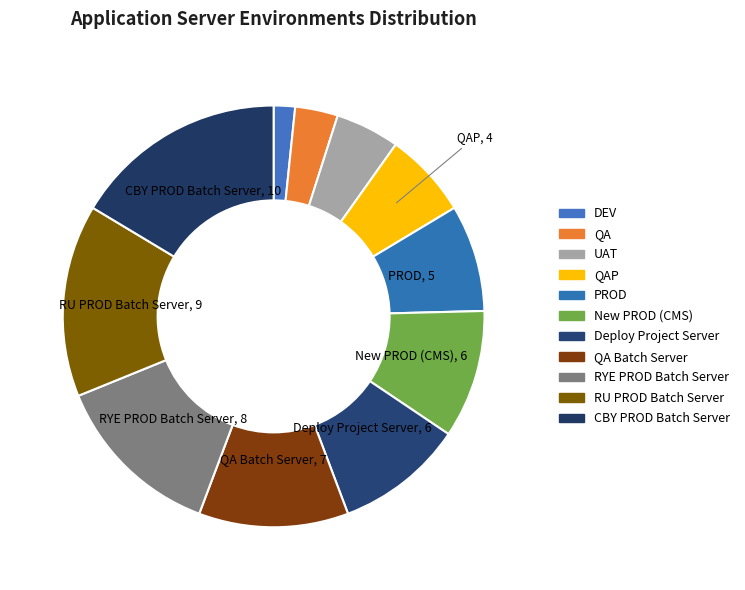

To the nearest percent, what is the difference between the largest and smallest slice percentages?

15%